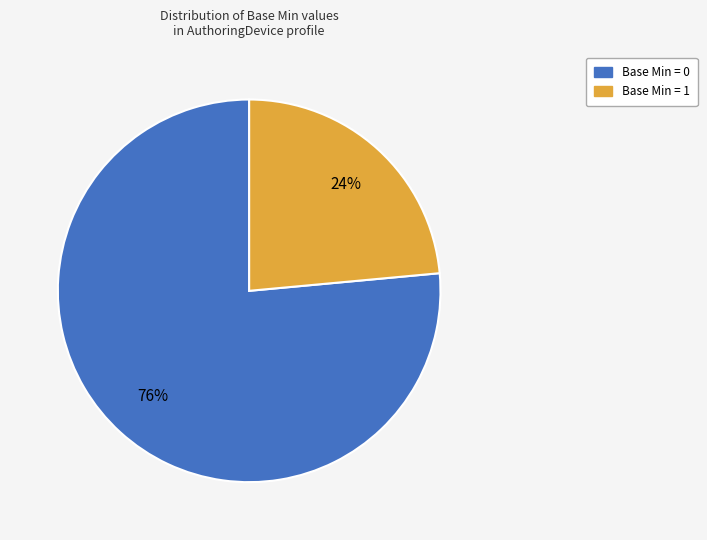

To the nearest percent, what is the average slice percentage?

50%